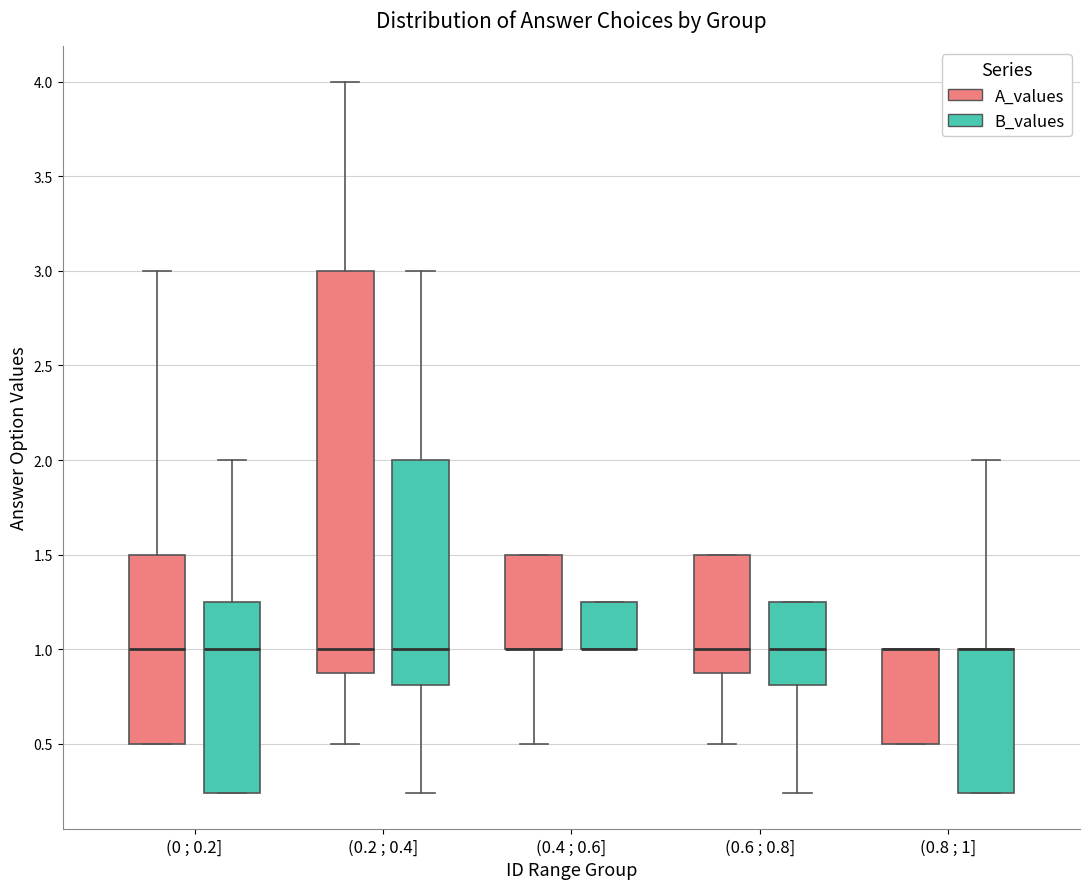

Where is the lower edge of the box for (0.6 ; 0.8] (B_values) on the y-axis? The values are not printed on the chart, so give them approximately, as read against the axis.

0.80